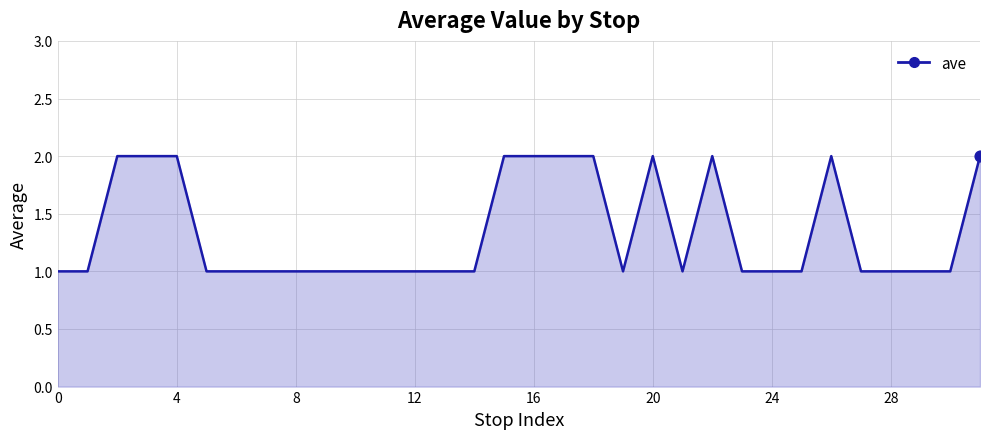

Does the chart have visible grid lines?

Yes